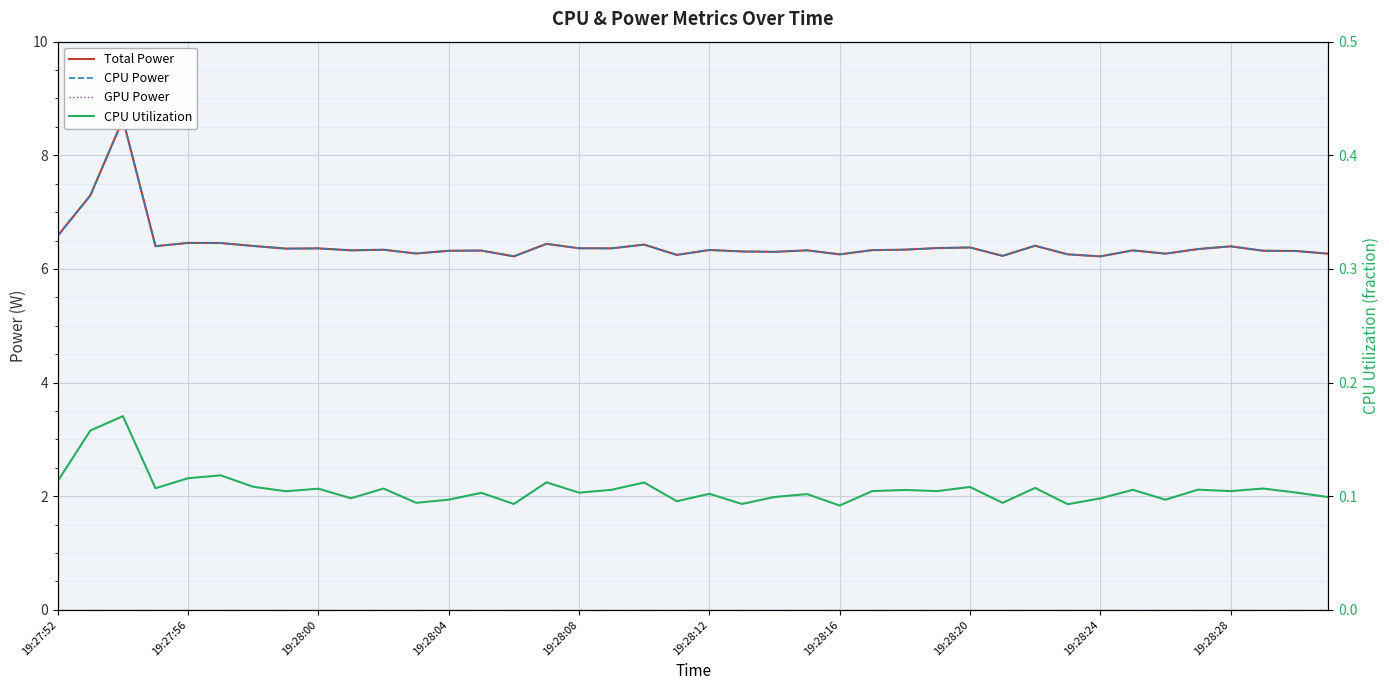

What are all the series names shown in the legend?

Total Power, CPU Power, GPU Power, CPU Utilization